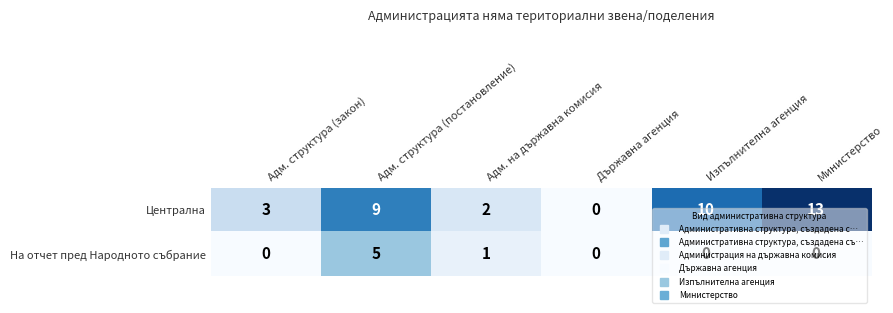

What is the maximum value shown in the chart?

13